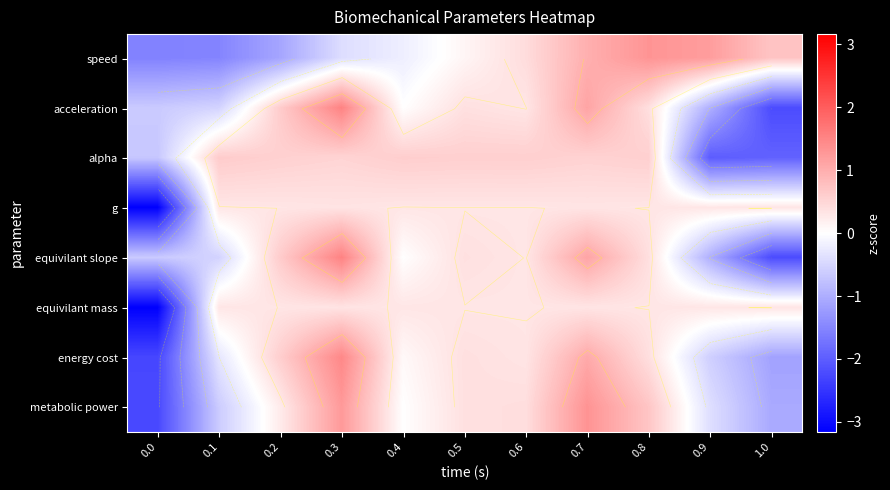

The alpha series shows -2.0 at 0.9. True or false?

True